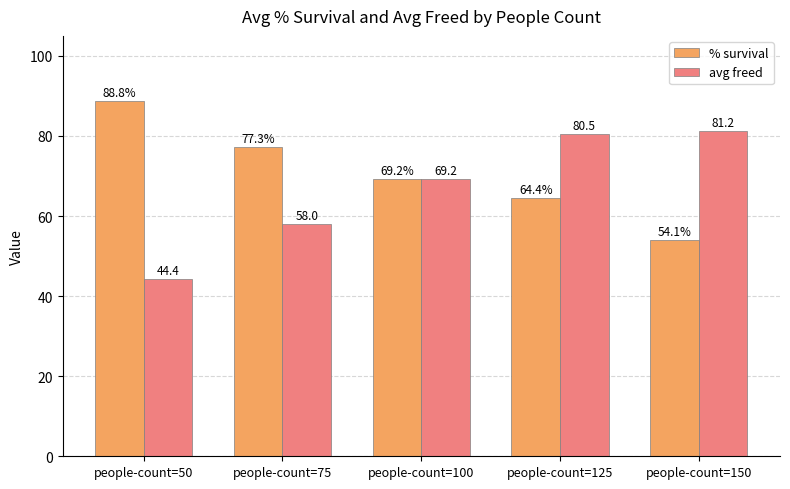

What is the smallest value displayed?

44.4